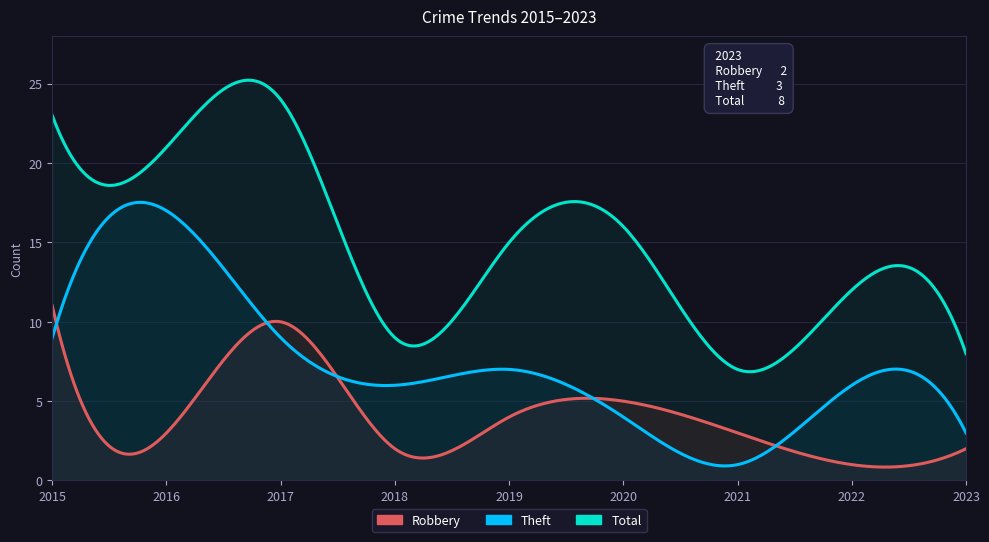

Which label corresponds to the smallest value in the chart?

2022